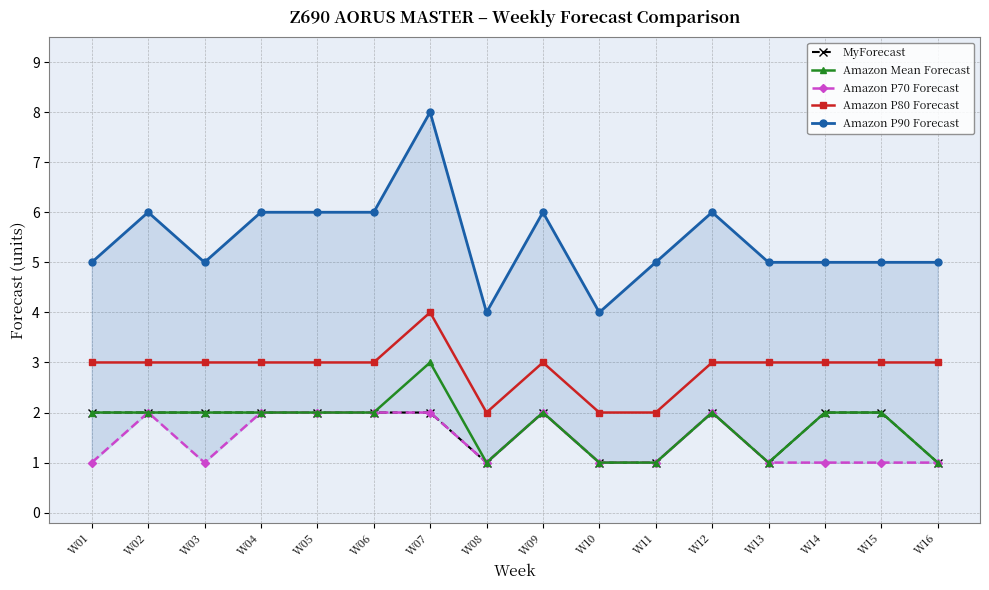

At which category does the chart reach its minimum across all series?

W08